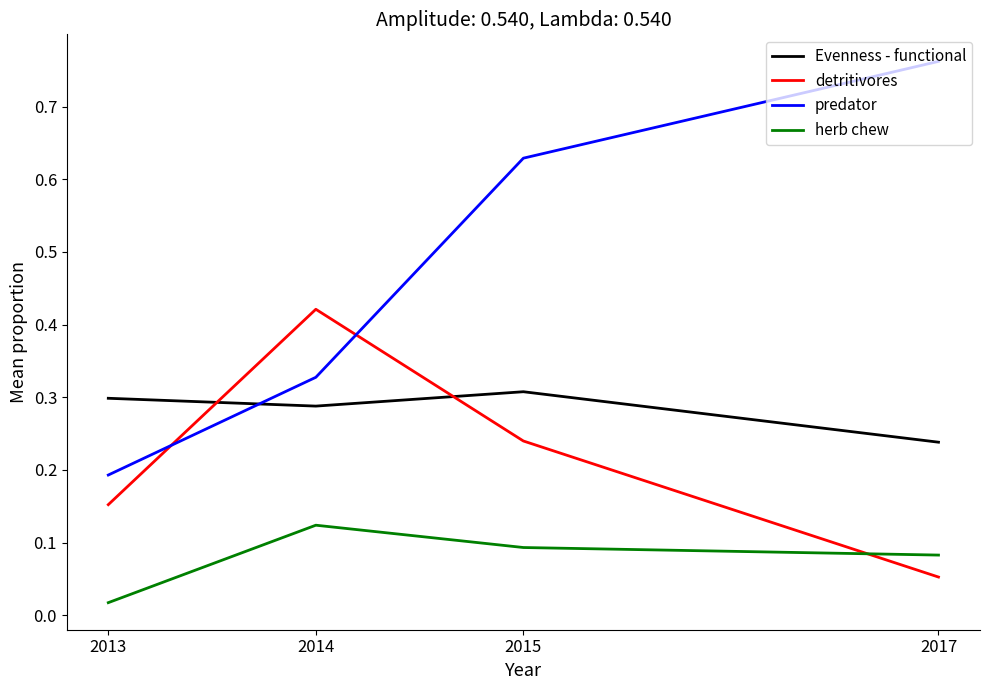

Which category has the highest value across all series?

2017